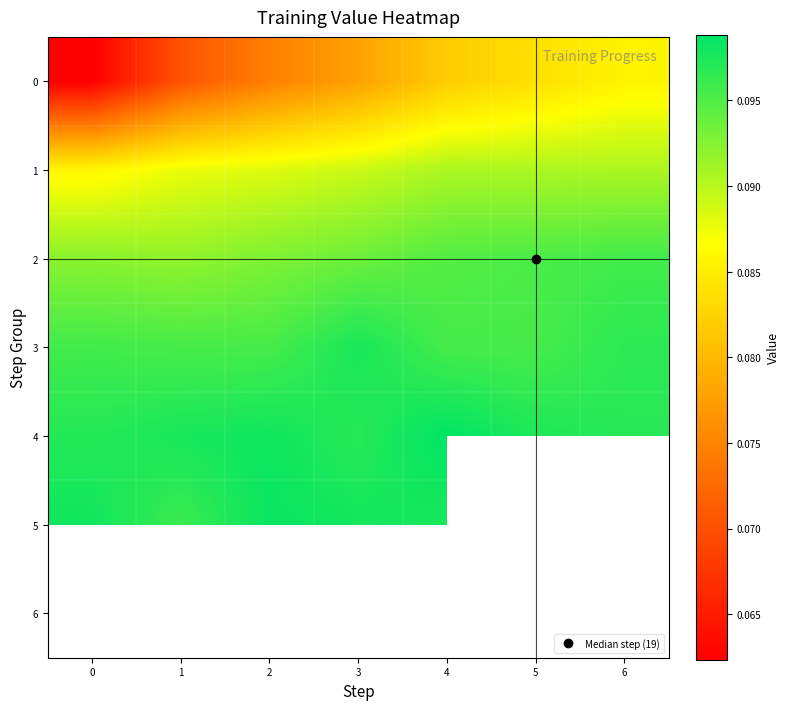

Rank the series by their maximum value, from lowest to highest.

0, 1, 2, 3, 5, 4, 6